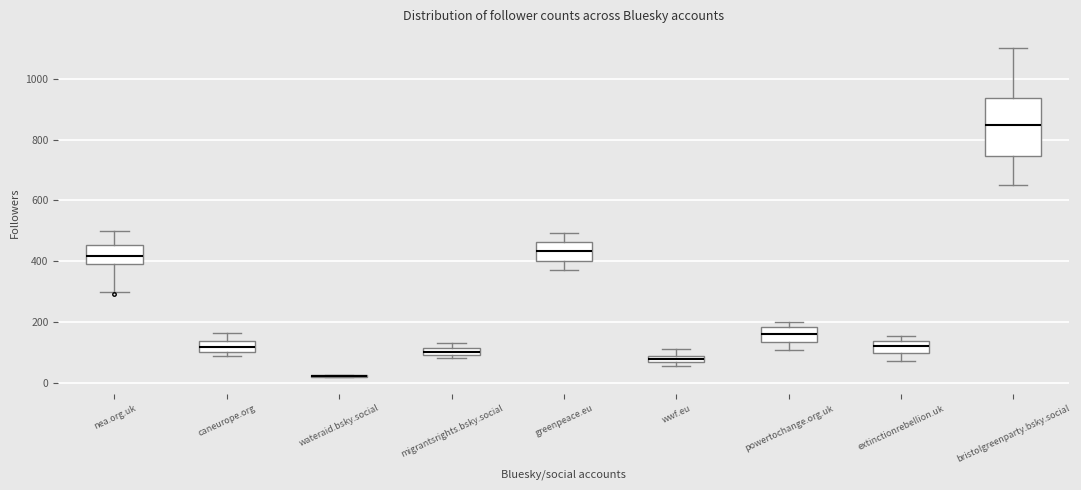

Where is the upper edge of the box for migrantsrights.bsky.social on the y-axis? The values are not printed on the chart, so give them approximately, as read against the axis.

120